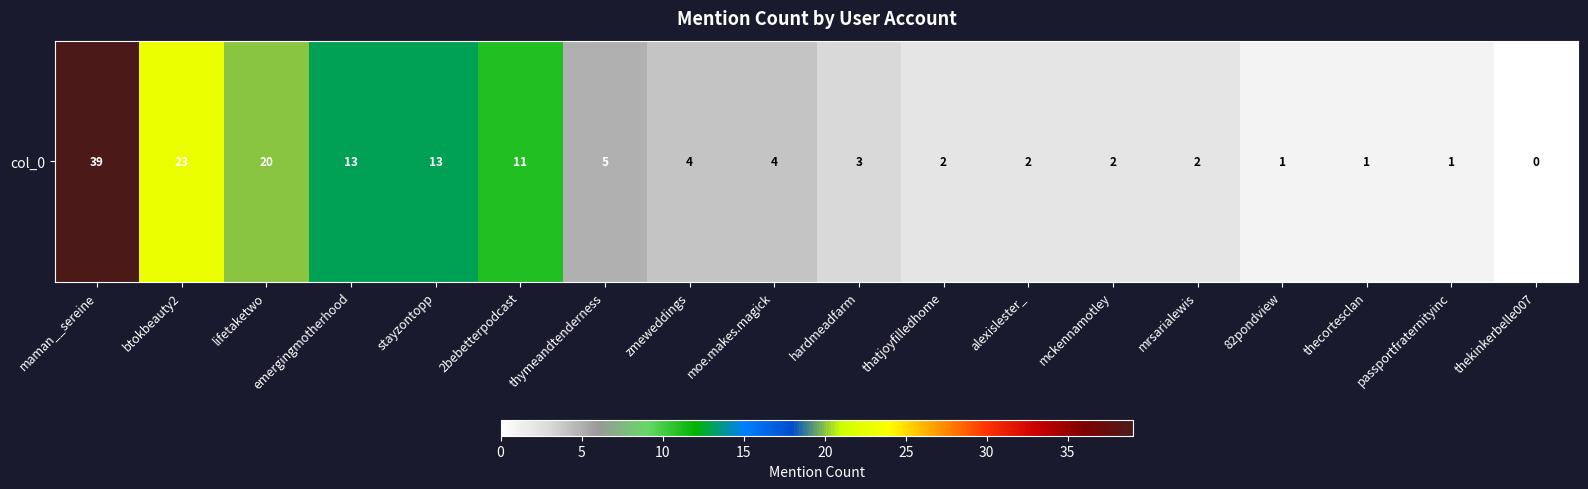

Reading left to right, what are all the values shown in this chart?

maman__sereine=39	btokbeauty2=23	lifetaketwo=20	emergingmotherhood=13	stayzontopp=13	2bebetterpodcast=11	thymeandtenderness=5	zmeweddings=4	moe.makes.magick=4	hardmeadfarm=3	thatjoyfilledhome=2	alexislester_=2	mckennamotley=2	mrsarialewis=2	82pondview=1	thecortesclan=1	passportfraternityinc=1	thekinkerbelle007=0